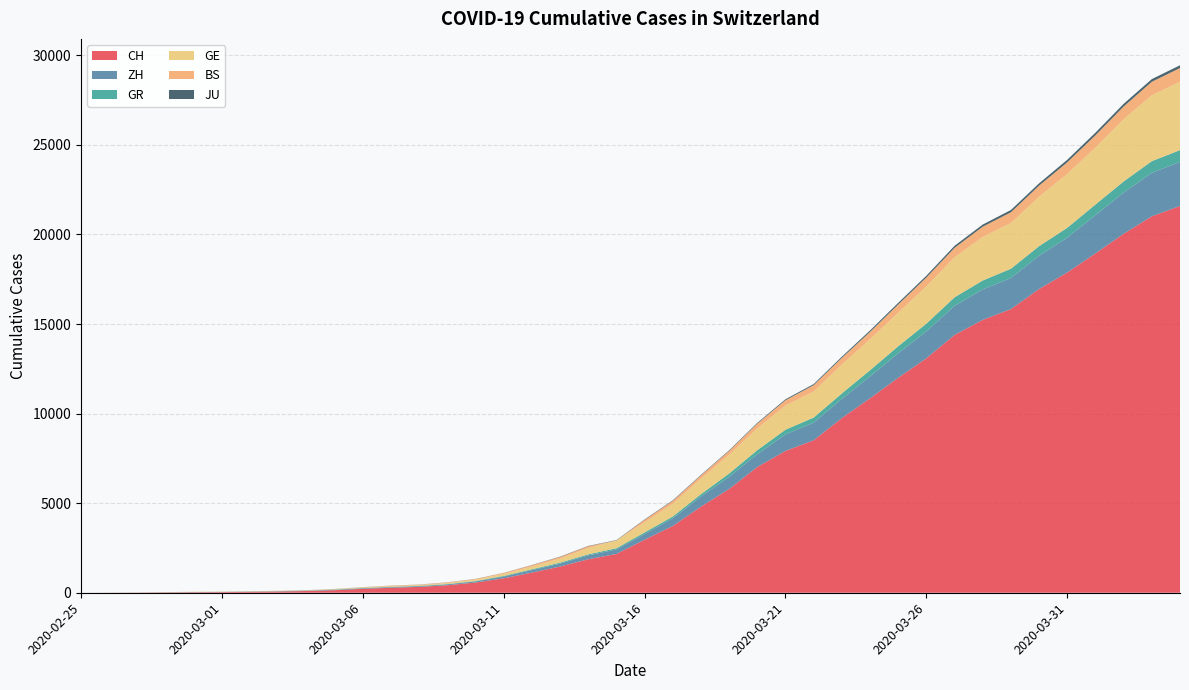

Reading left to right, extract all data points from this chart.

CH: 0	4	8	20	30	36	50	69	97	142	219	280	327	419	570	807	1125	1463	1870	2165	2959	3727	4807	5794	7022	7918	8512	9752	10858	12000	13091	14394	15235	15837	16957	17882	18946	20040	21017	21593
ZH: 0	0	2	2	6	7	10	13	15	23	29	34	40	49	62	101	140	163	218	250	326	429	568	679	711	925	984	1073	1221	1368	1500	1627	1701	1733	1859	1947	2136	2300	2428	2461
GR: 0	2	2	6	6	6	9	9	12	14	16	17	18	18	22	31	43	53	56	71	84	101	128	182	226	258	284	300	343	393	433	474	495	519	535	547	592	622	649	657
GE: 0	1	1	5	9	10	11	14	16	20	30	43	45	60	80	114	155	227	351	435	556	710	863	1041	1212	1350	1453	1611	1729	1870	2073	2231	2436	2547	2761	3003	3180	3469	3678	3816
BS: 0	0	1	1	1	1	1	3	3	8	15	21	24	28	33	49	73	92	100	0	143	164	181	220	270	297	356	374	410	462	501	530	569	605	617	653	687	714	754	767
JU: 0	0	1	1	1	1	1	2	2	4	4	5	5	7	7	7	12	17	18	19	25	29	32	36	44	54	61	69	82	92	100	114	119	127	128	140	145	149	149	154